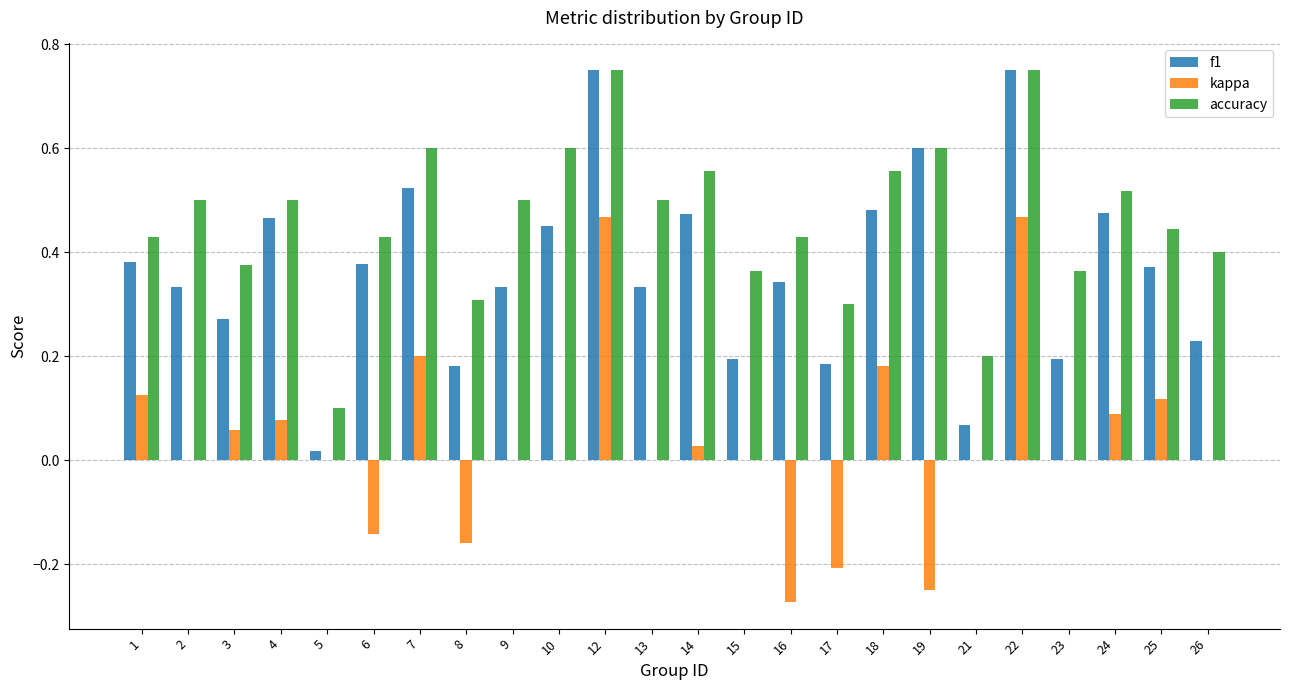

Are the bars horizontal?

No